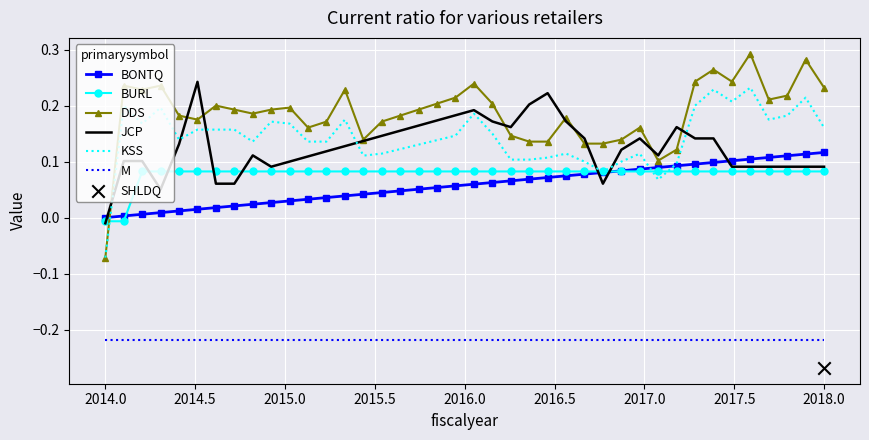

At how many categories does at least one series exceed 0?

39